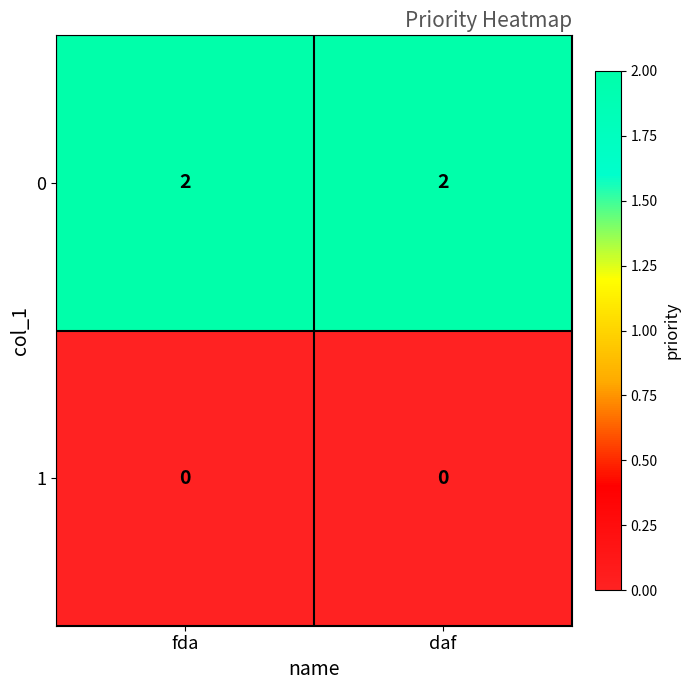

Is the value of 1 at fda greater than the value of 0 at daf?

No